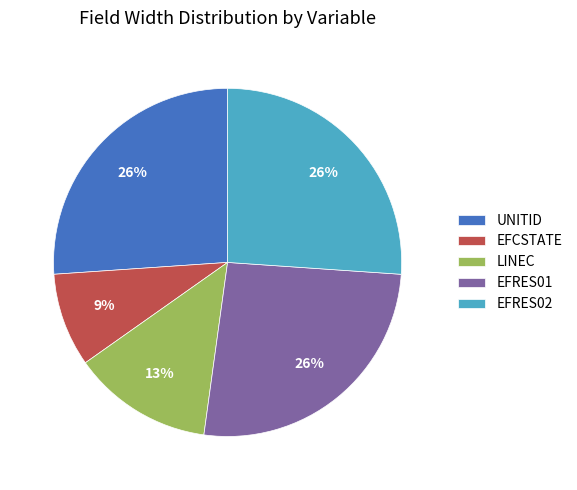

Do EFCSTATE and LINEC together represent more than half of the pie?

No